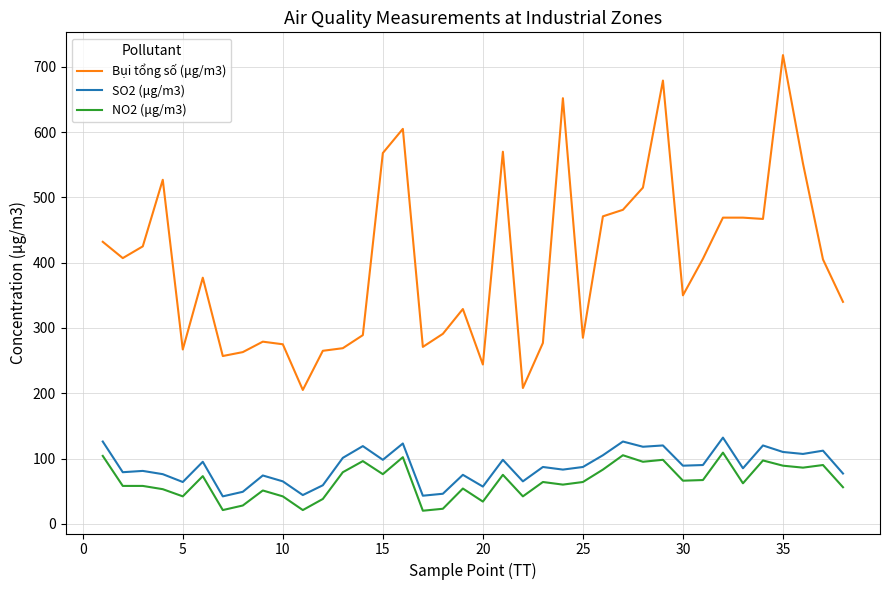

What is the maximum value shown in the chart?

718